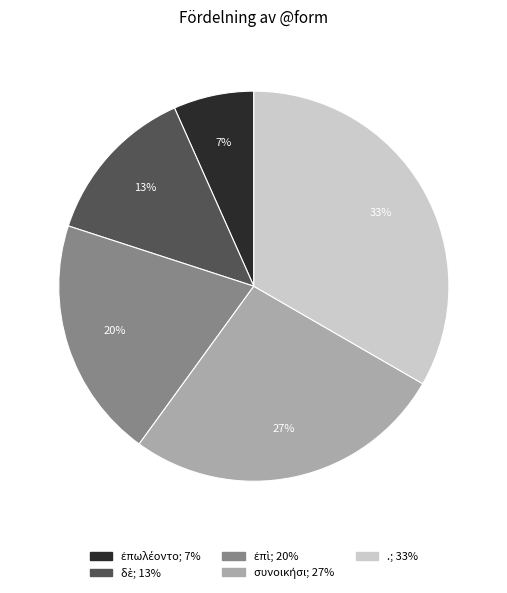

Which slice is the largest?

.